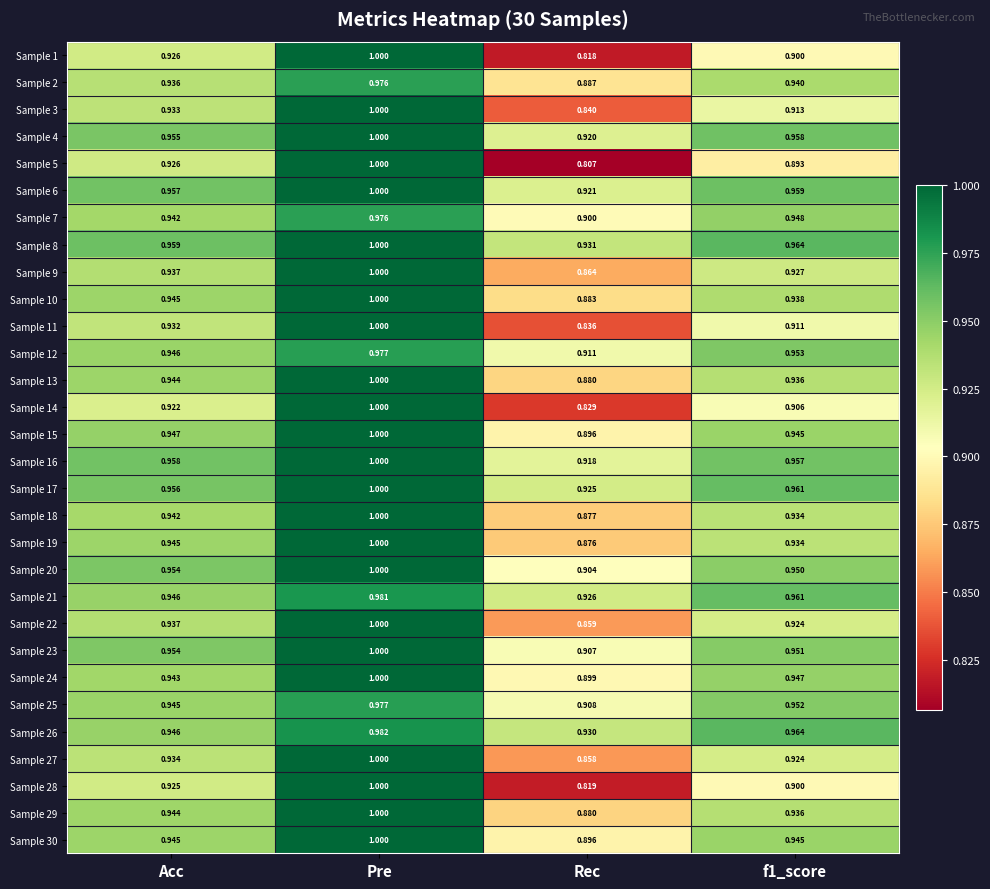

At which label is Sample 18 closest to 0?

Rec